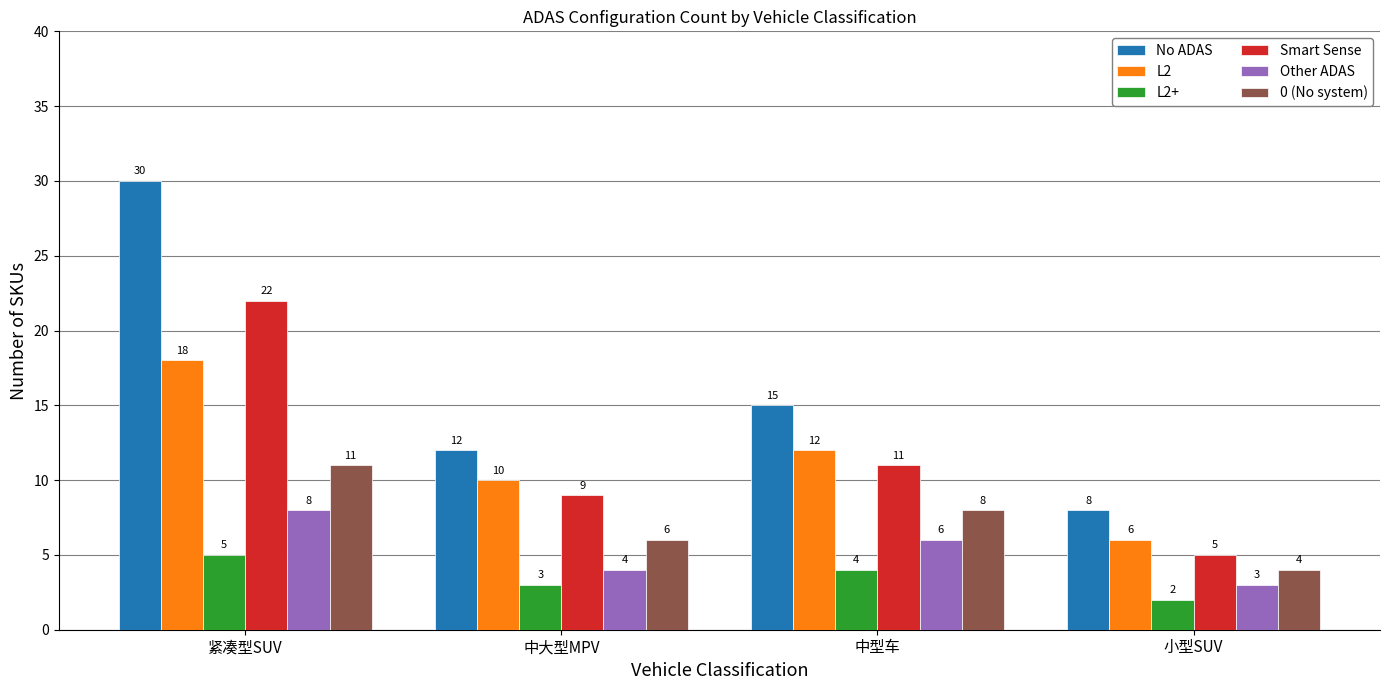

Reading left to right, transcribe all the data shown in this chart.

No ADAS: 30	12	15	8
L2: 18	10	12	6
L2+: 5	3	4	2
Smart Sense: 22	9	11	5
Other ADAS: 8	4	6	3
0 (No system): 11	6	8	4